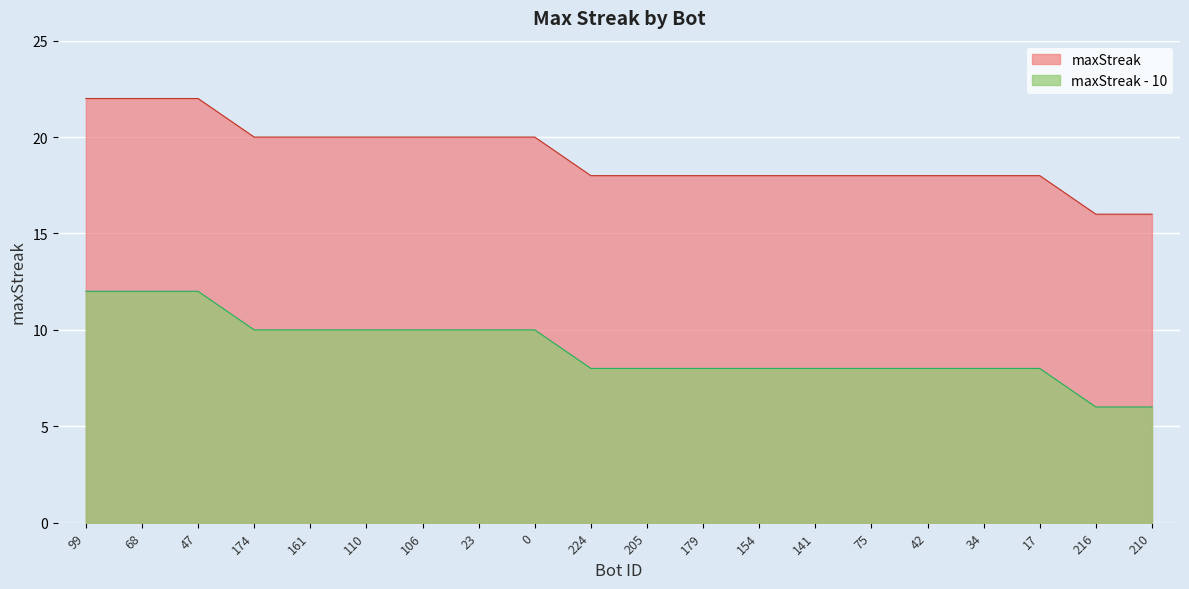

The value at 0 is 20. True or false?

True